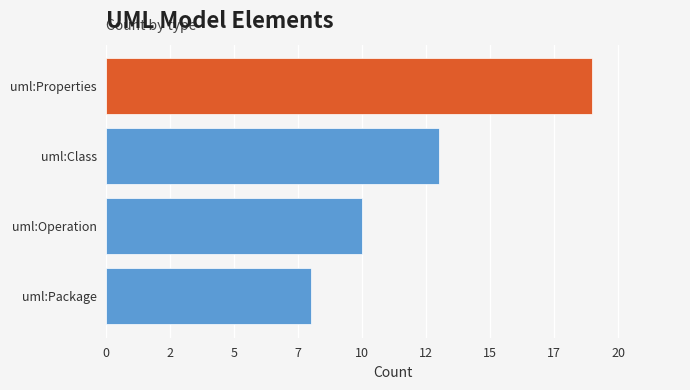

Rank the categories by value from highest to lowest.

uml:Properties, uml:Class, uml:Operation, uml:Package